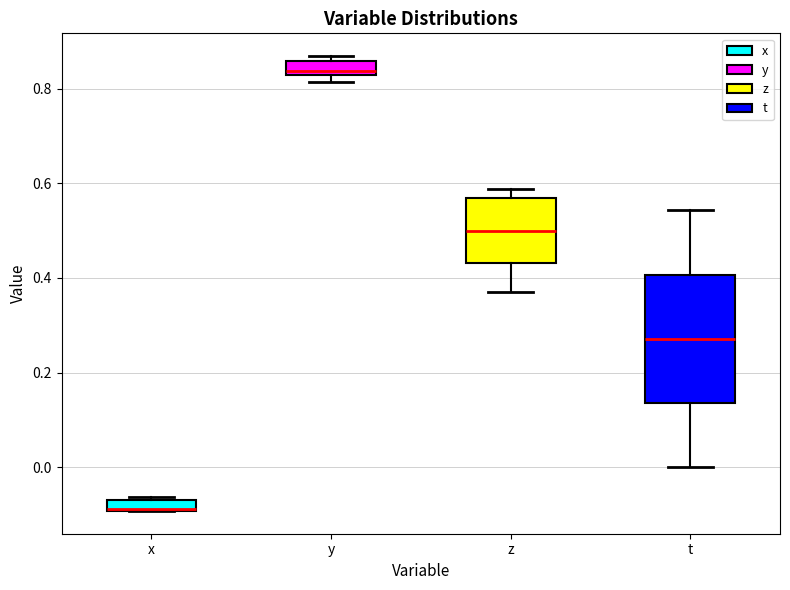

Where is the lower edge of the box for z on the y-axis? The values are not printed on the chart, so give them approximately, as read against the axis.

0.44